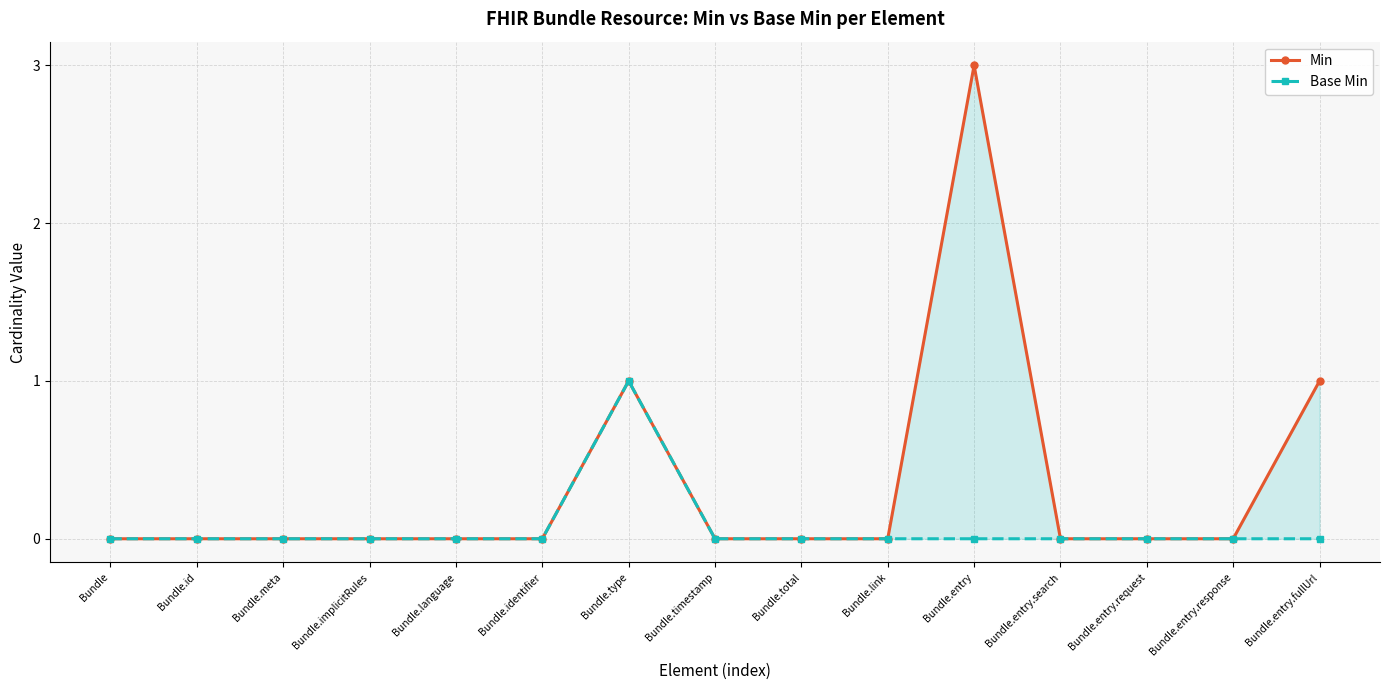

Which series has the largest total across all categories?

Min